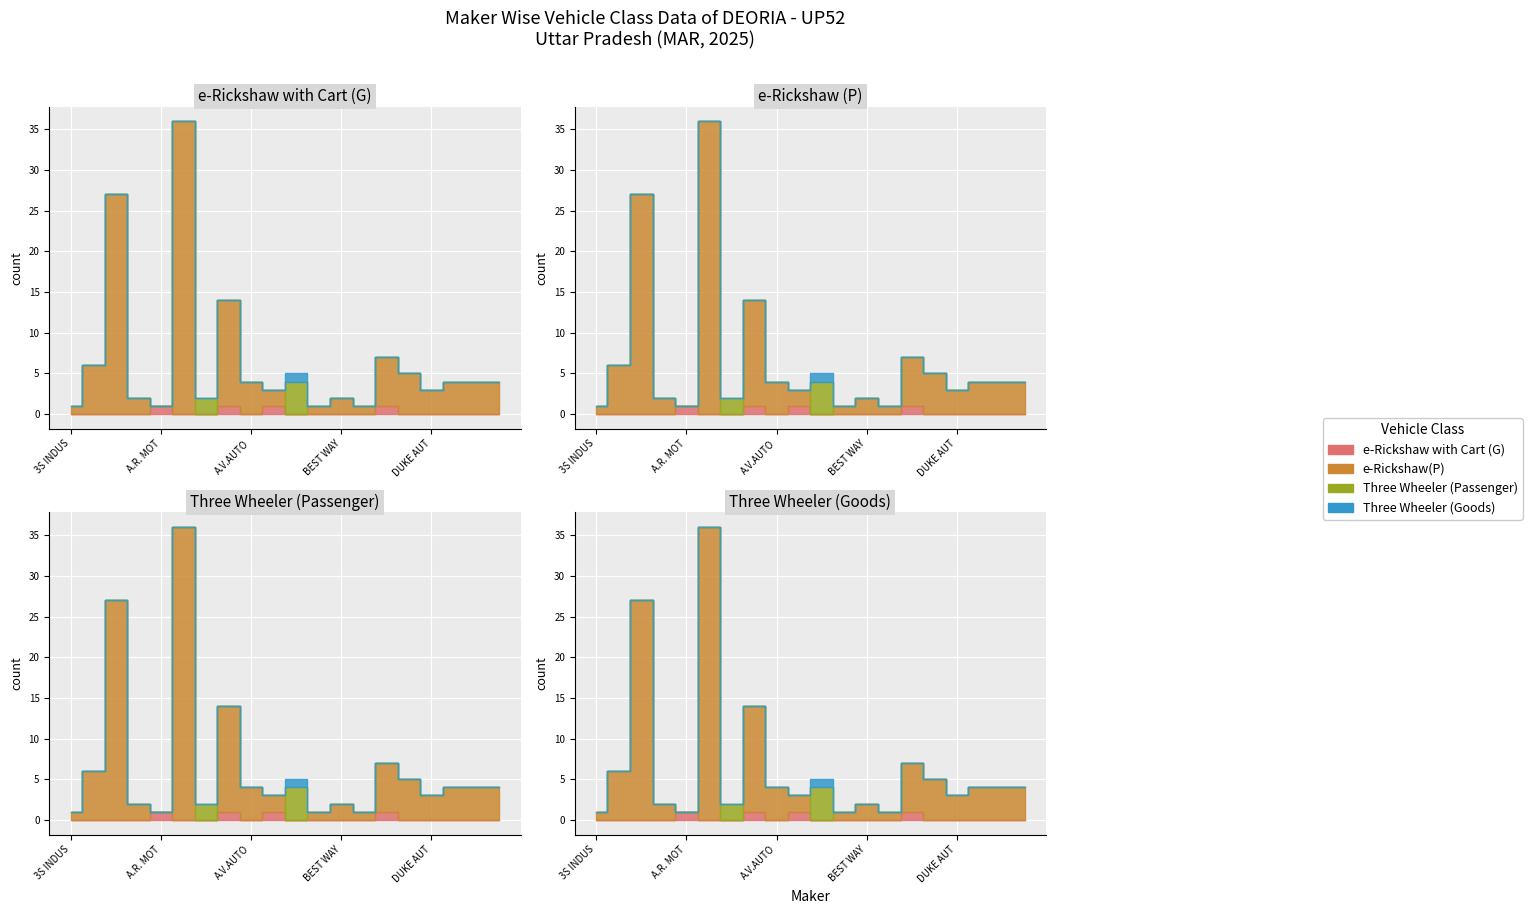

Which category has the lowest value in the Three Wheeler (Goods) series?

3S INDUSTRIES